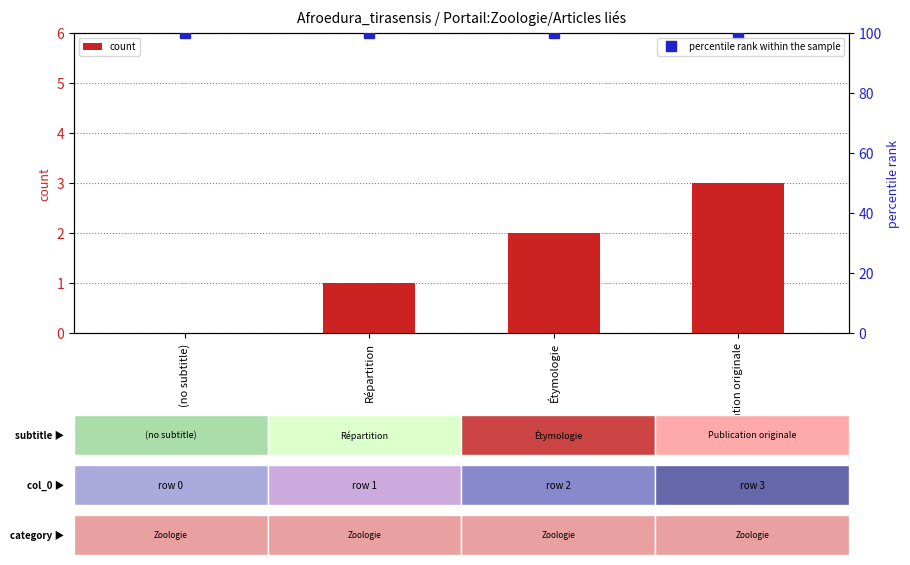

What is the sum of the count values at Répartition and (no subtitle)?

1